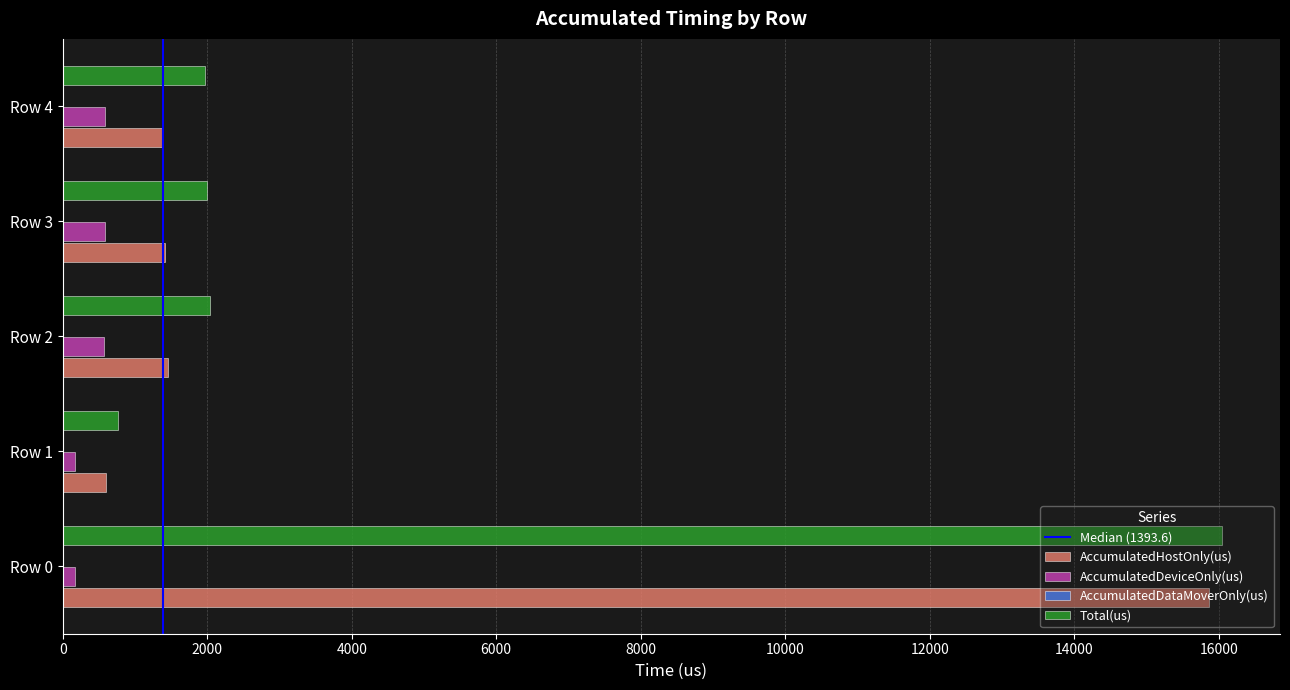

What is the average value of the AccumulatedDeviceOnly(us) series?

415.0